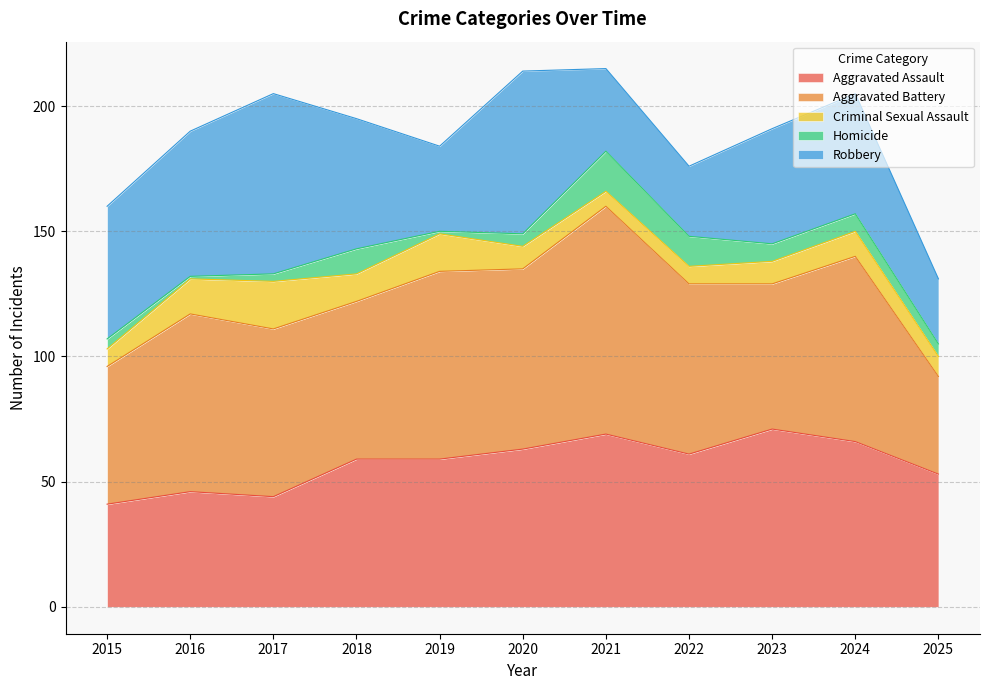

How many data points does each series have?

11